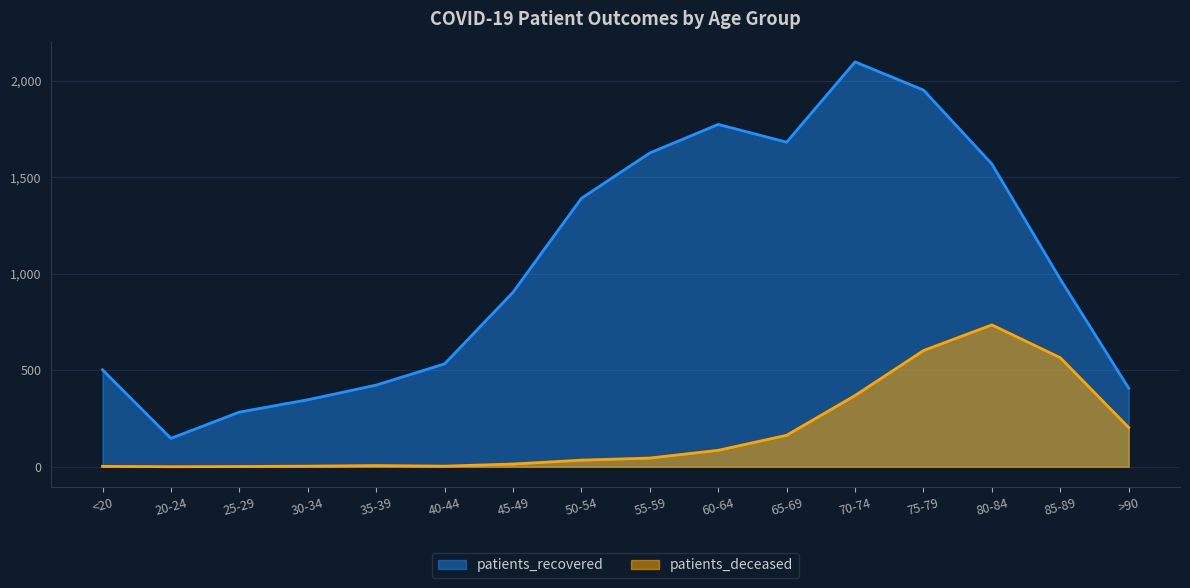

At which category does patients_recovered reach its first local peak?

60-64